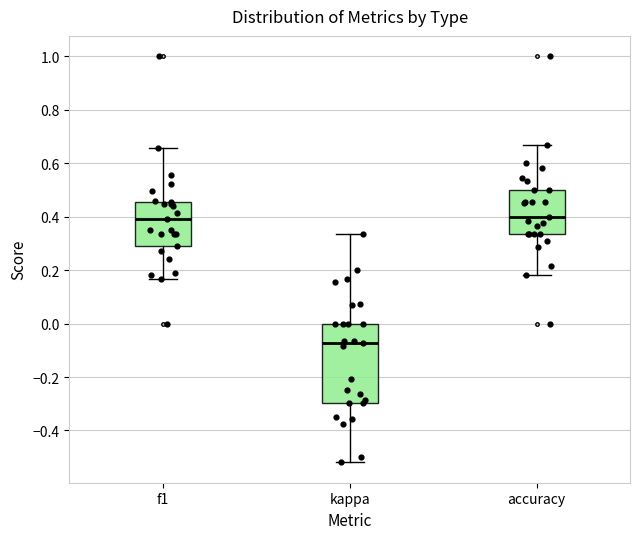

Reading left to right, transcribe this box plot: for each box, give where its median line is, the range the box spans, and where its two whiskers end, as read against the y-axis. The values are not printed on the chart, so give them approximately, as read against the axis.

f1: median 0.40, box 0.28 to 0.46, whiskers 0.16 to 0.66
kappa: median -0.08, box -0.30 to 0.00, whiskers -0.52 to 0.34
accuracy: median 0.40, box 0.34 to 0.50, whiskers 0.18 to 0.66